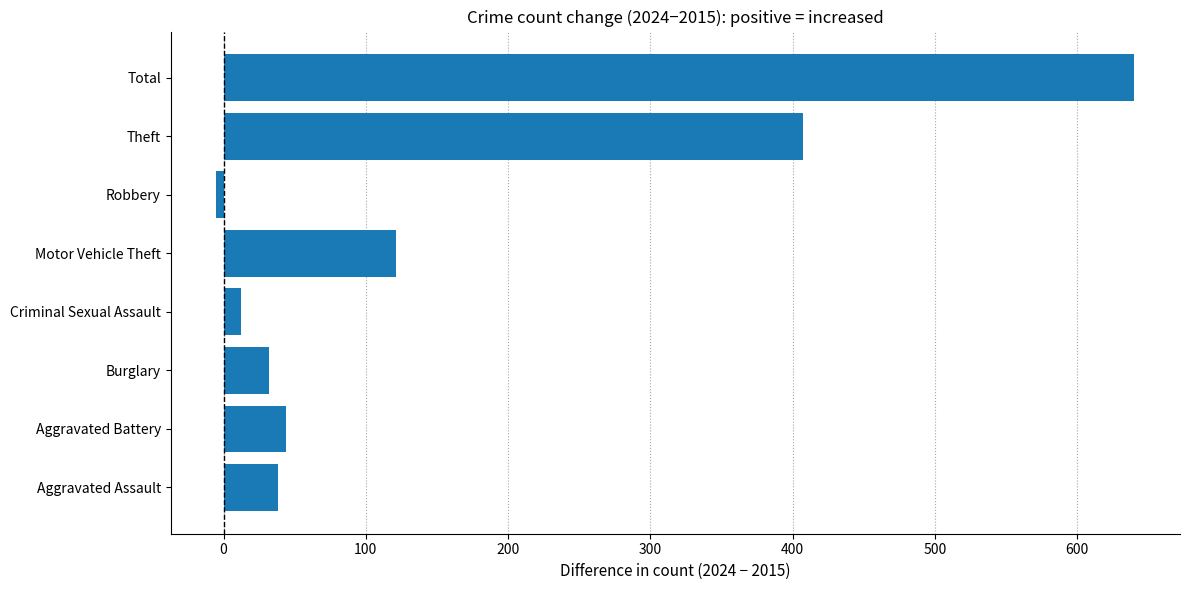

True or false: the data shows 280 at Total.

False